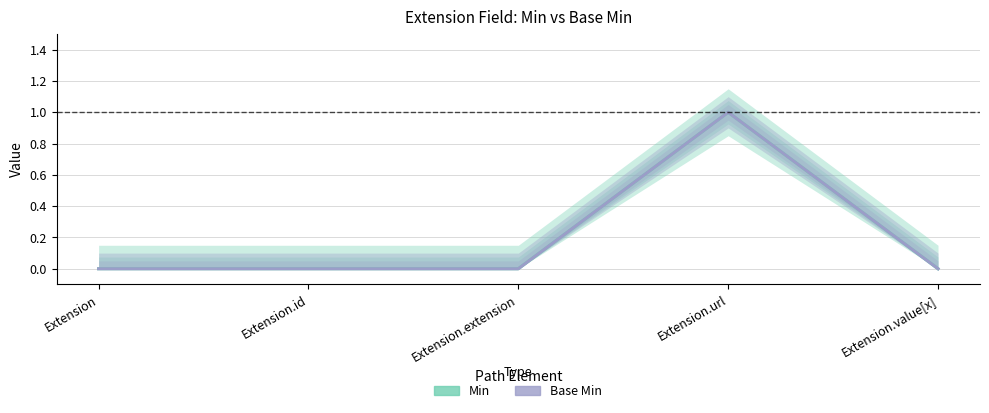

True or false: Base Min and Min cross at least once.

False